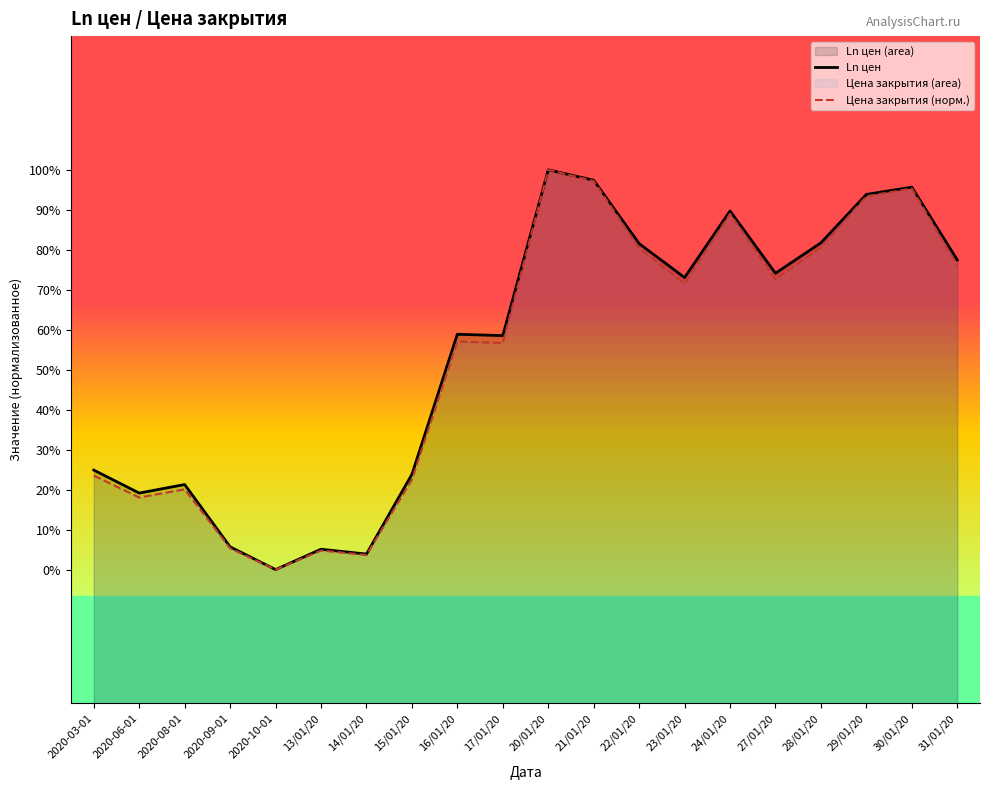

The Ln цен series shows 3.0 at 31/01/20. True or false?

False